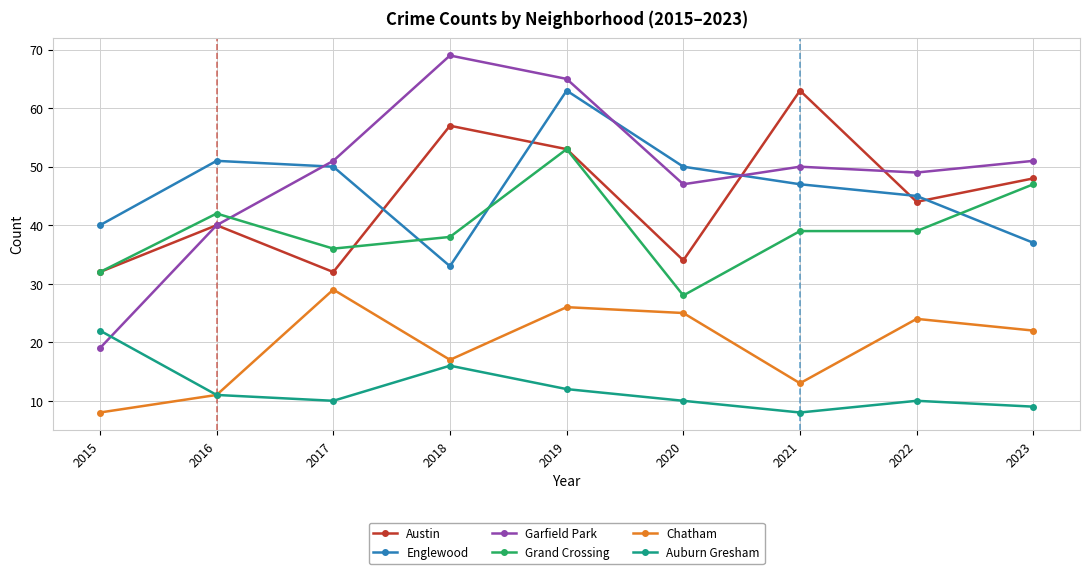

True or false: Austin and Chatham intersect in this chart.

False